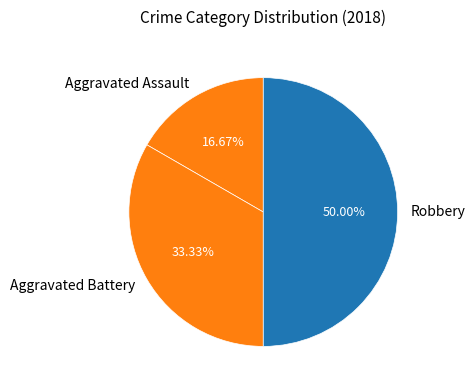

To the nearest percent, what percentage of the pie is Aggravated Battery?

33%